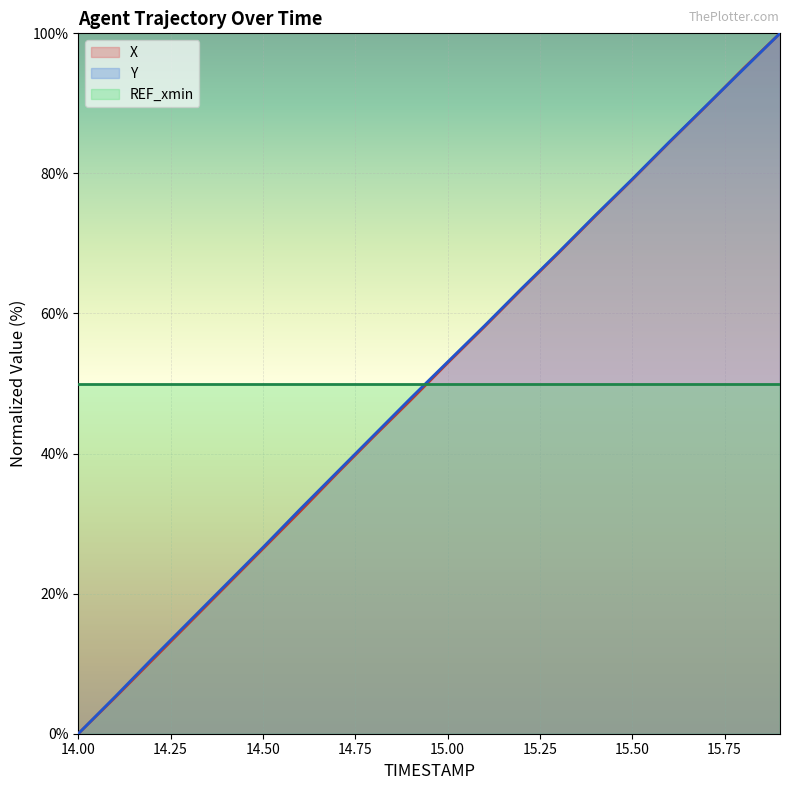

At how many categories does at least one series exceed 33?

20